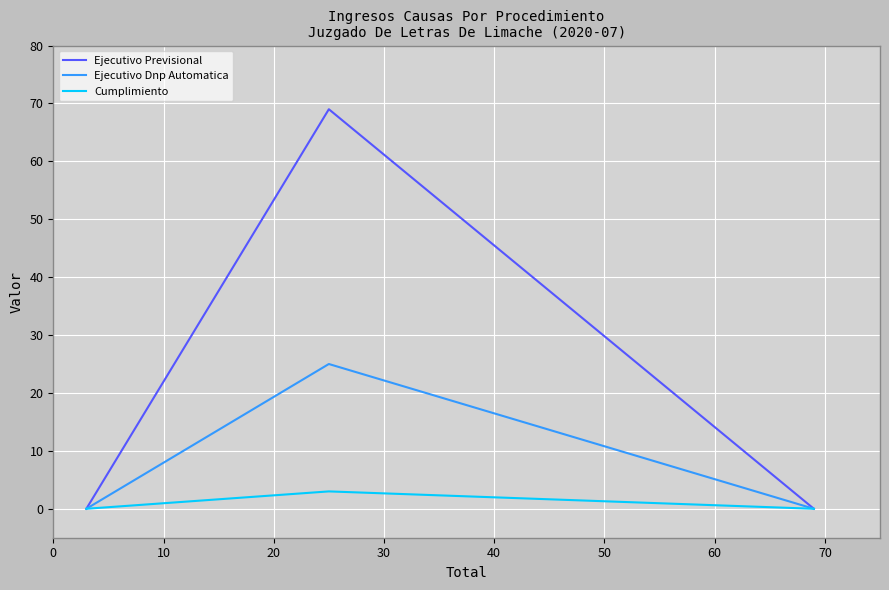

Rank the series by their maximum value, from lowest to highest.

Cumplimiento, Ejecutivo Dnp Automatica, Ejecutivo Previsional